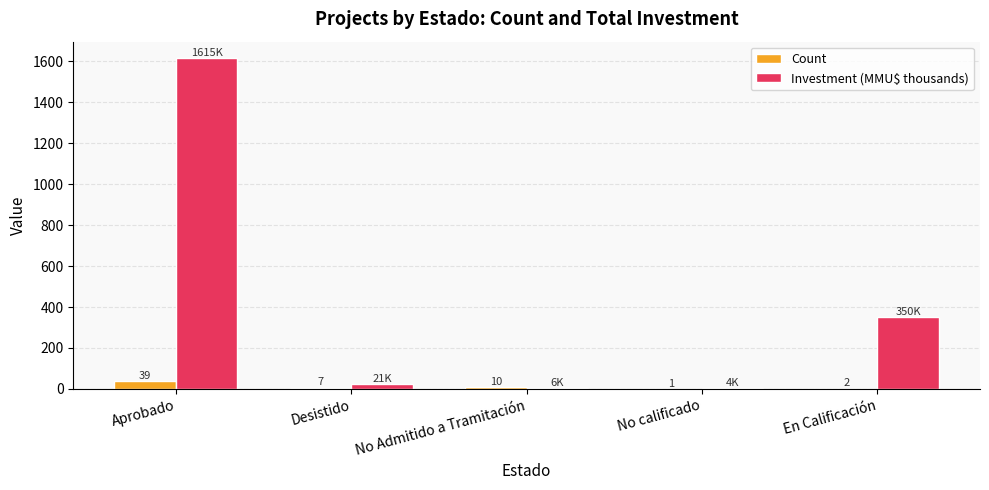

Which label corresponds to the largest value in the chart?

Aprobado